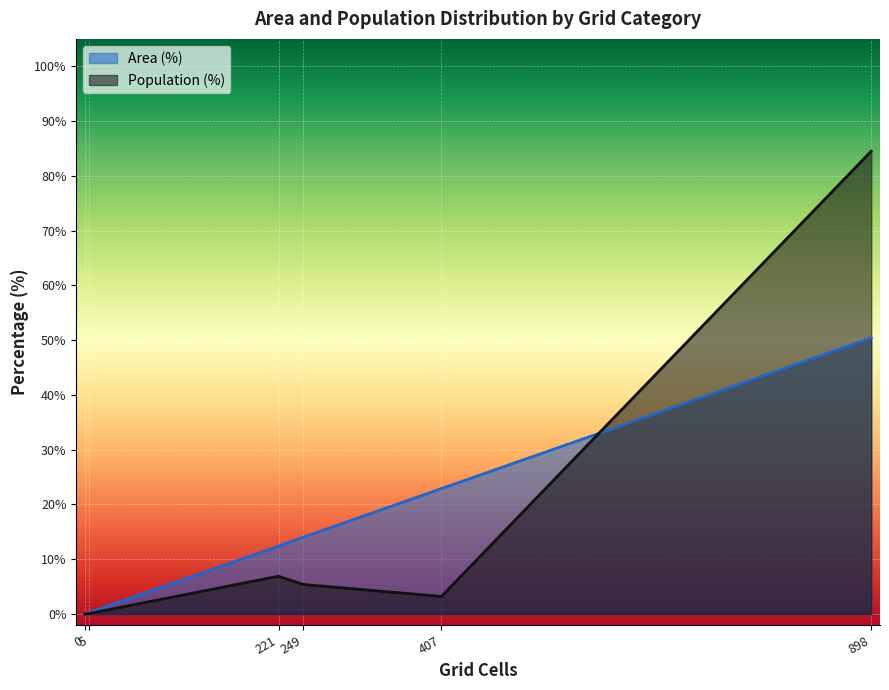

What is the difference between the second highest and minimum values?

6.9